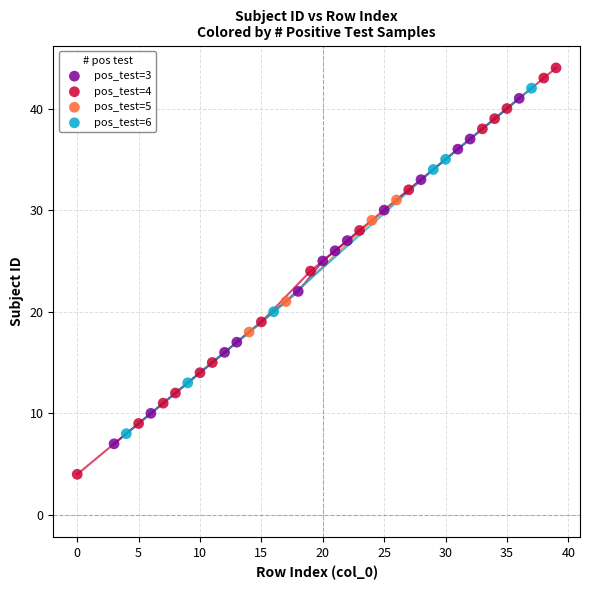

Which series contains the highest Y value?

pos_test=4